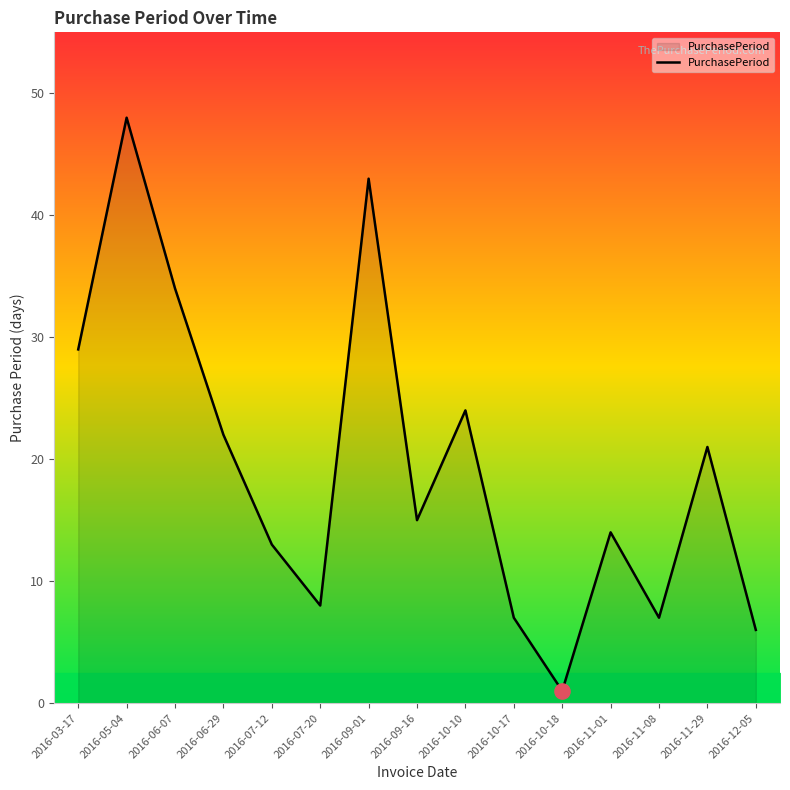

What is the ratio of the value at 2016-06-29 to the value at 2016-10-17?

3.1